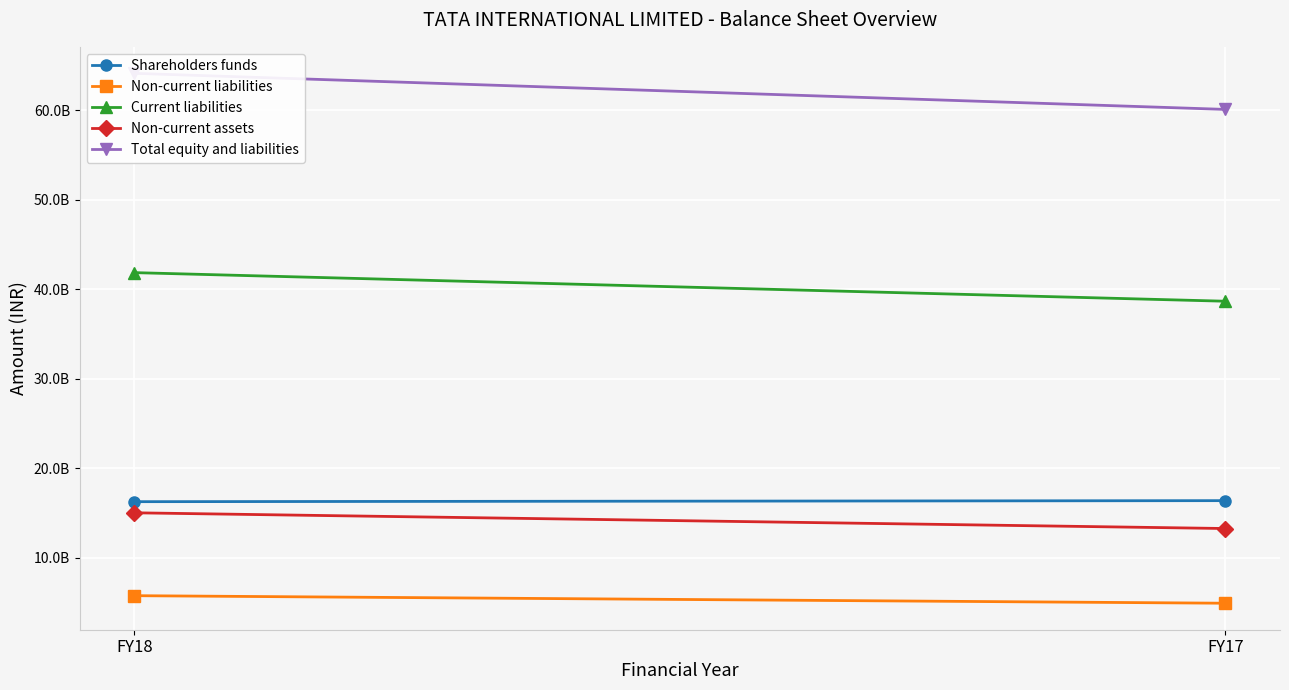

Where is Total equity and liabilities nearest to the value 62087961000?

FY18